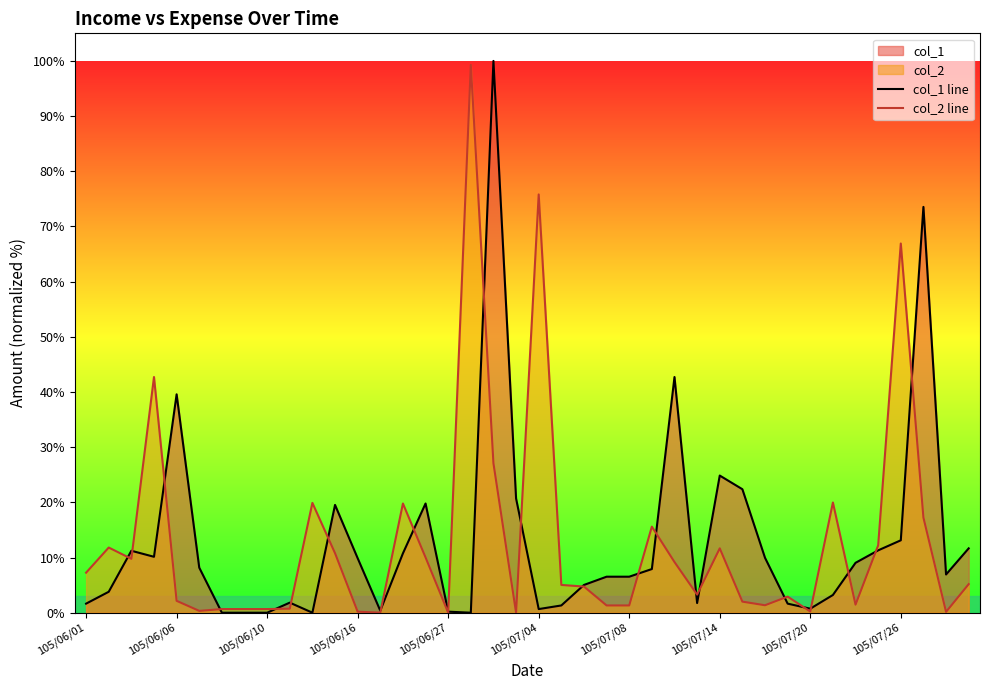

Rank the series at 105/06/06 from lowest to highest value.

col_2 line, col_1 line